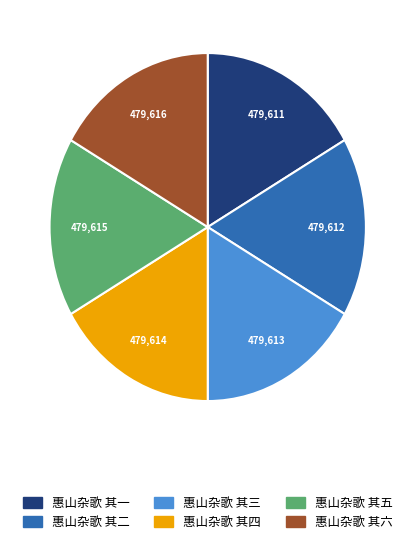

Approximately how many times larger is the value at 惠山杂歌 其六 compared to 惠山杂歌 其五?

1.0